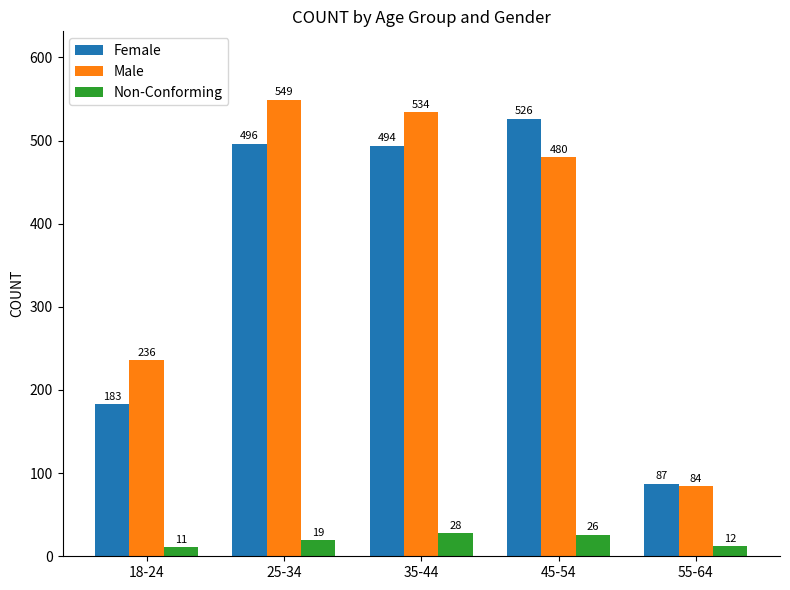

What is the sum of the Non-Conforming values at 35-44 and 25-34?

47